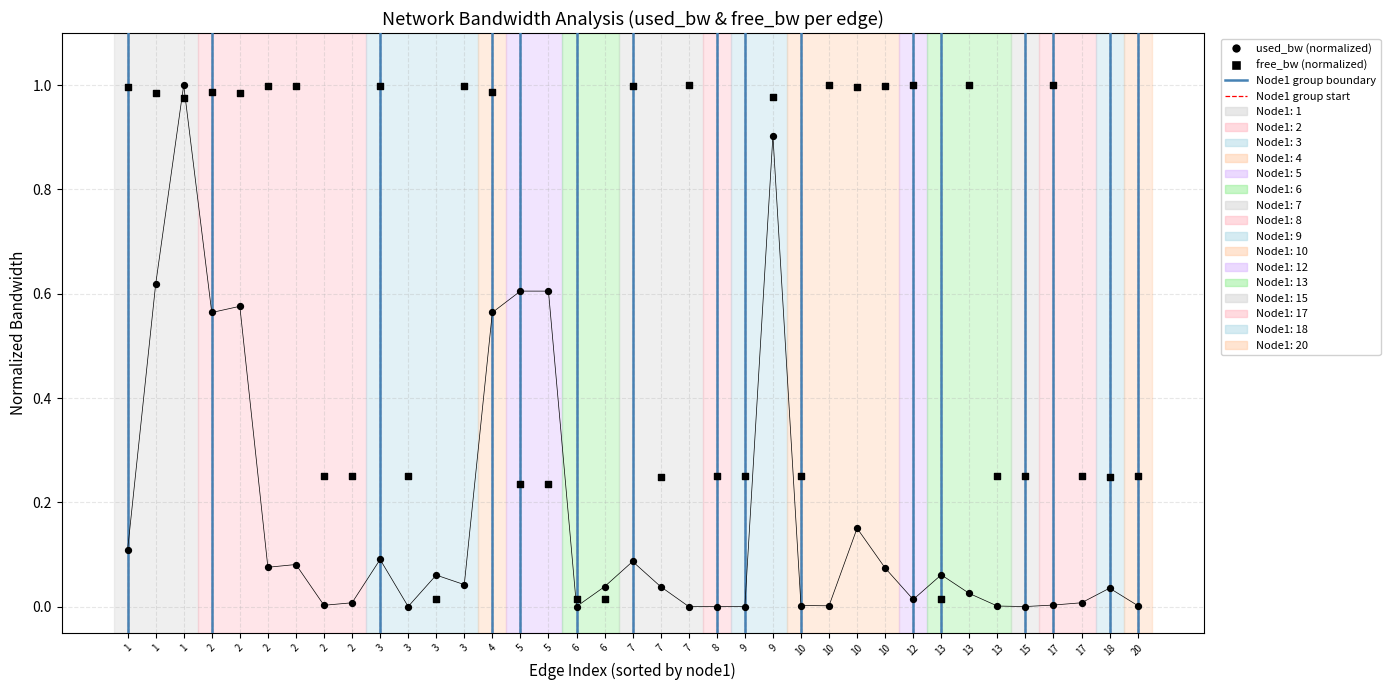

Which series has the widest spread of Y values?

used_bw (normalized)